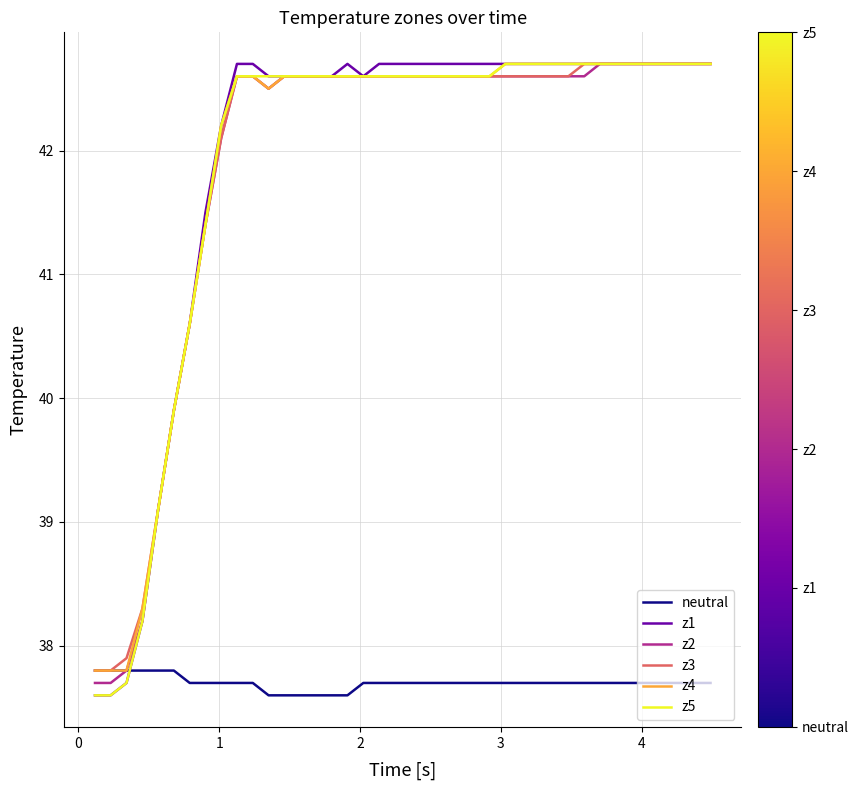

What is the highest value of the z5 series?

42.7